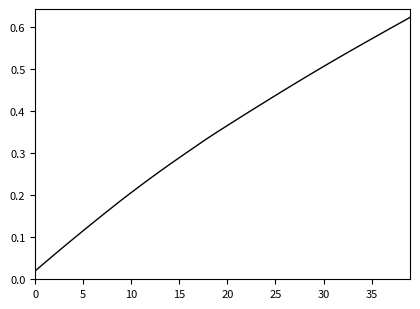

How many lines are shown in the chart?

1